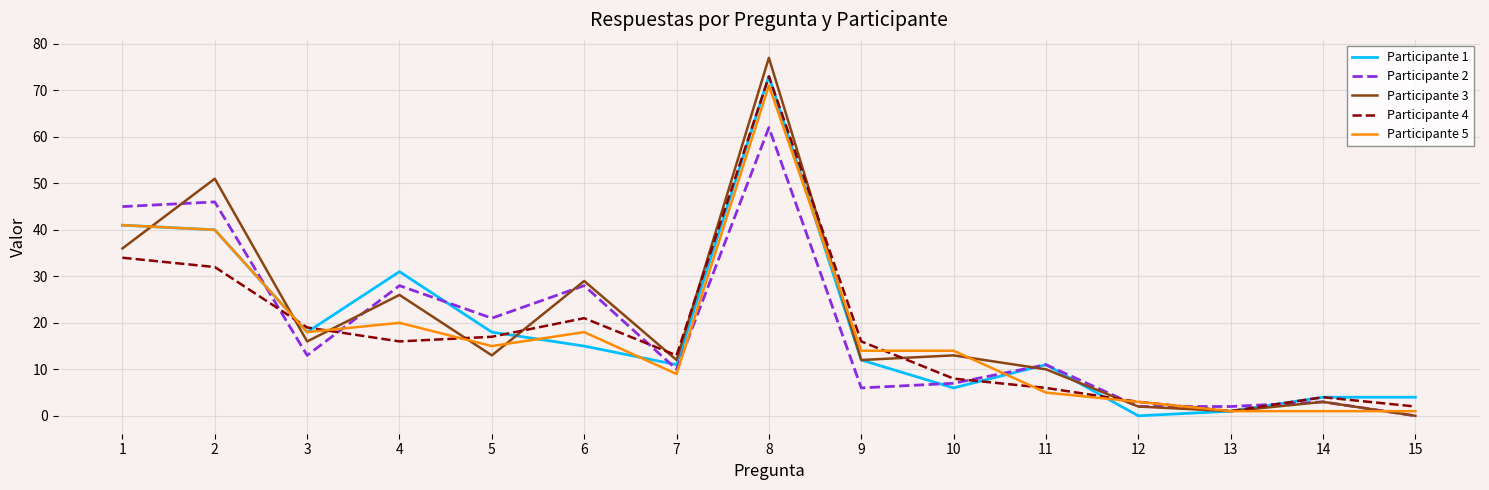

How many lines are shown in the chart?

5